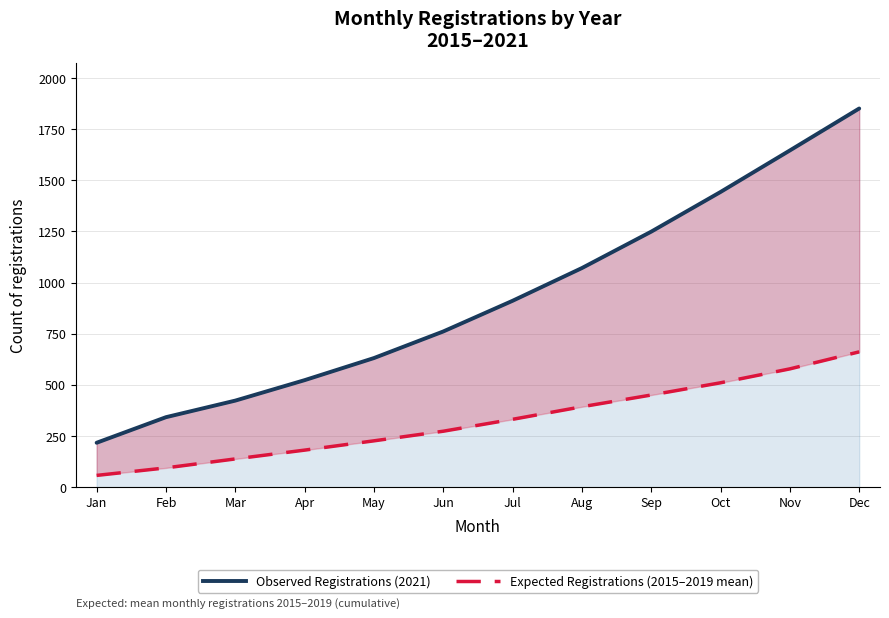

List the labels in order of Observed Registrations (2021) value, smallest first.

Jan, Feb, Mar, Apr, May, Jun, Jul, Aug, Sep, Oct, Nov, Dec